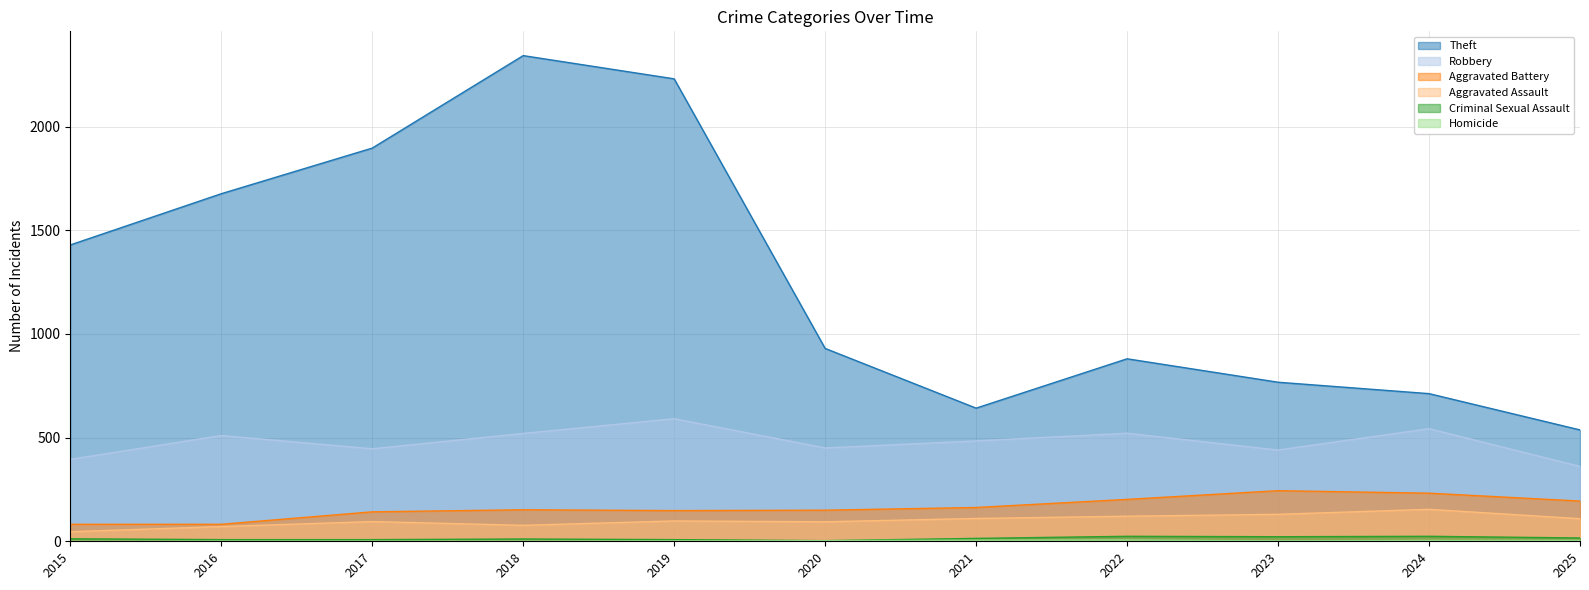

True or false: Aggravated Assault and Theft cross at least once.

False